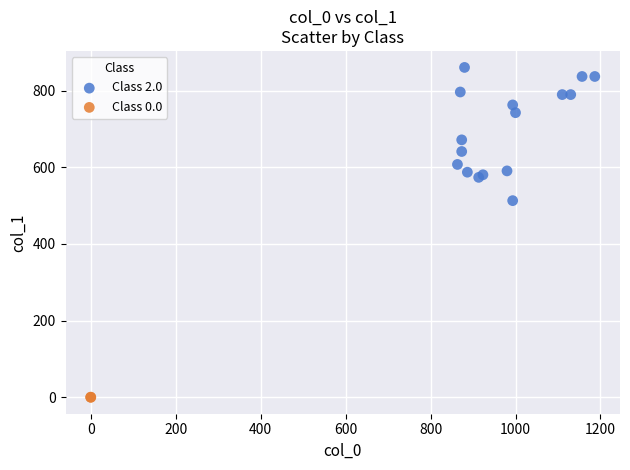

Which series reaches the maximum Y coordinate?

Class 2.0